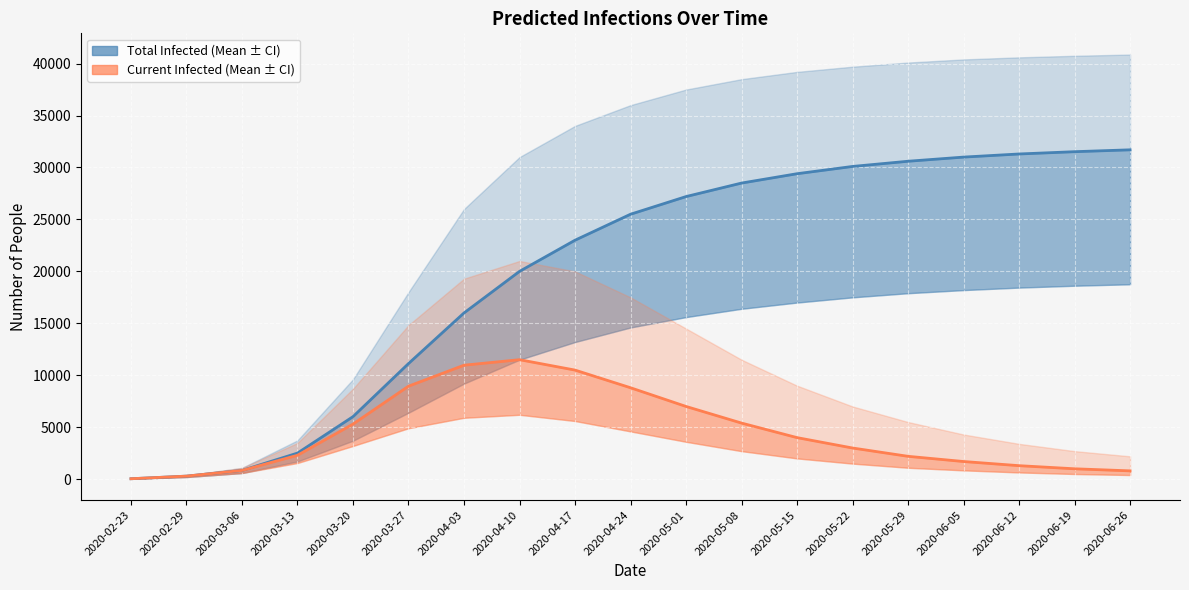

Between 2020-02-23 and 2020-06-12, which series saw the biggest shift?

predicted_total_infected_mean